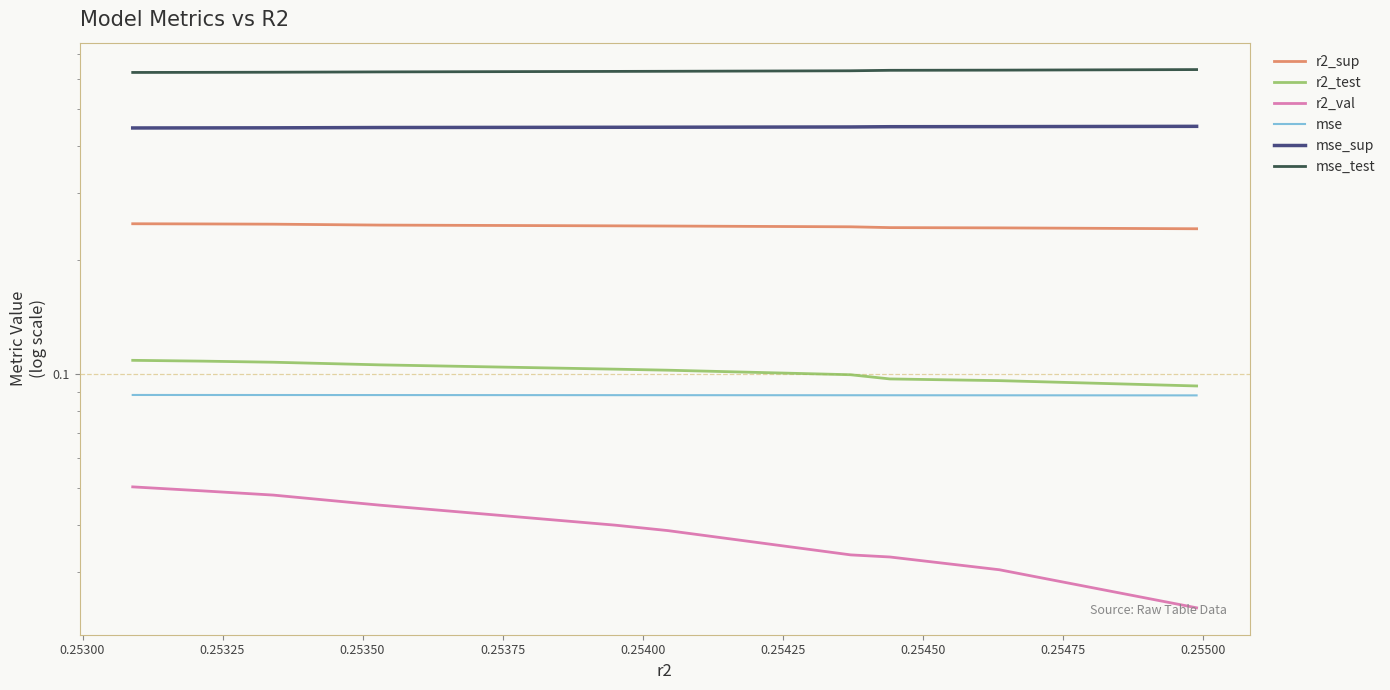

Count the number of data series in this chart.

6